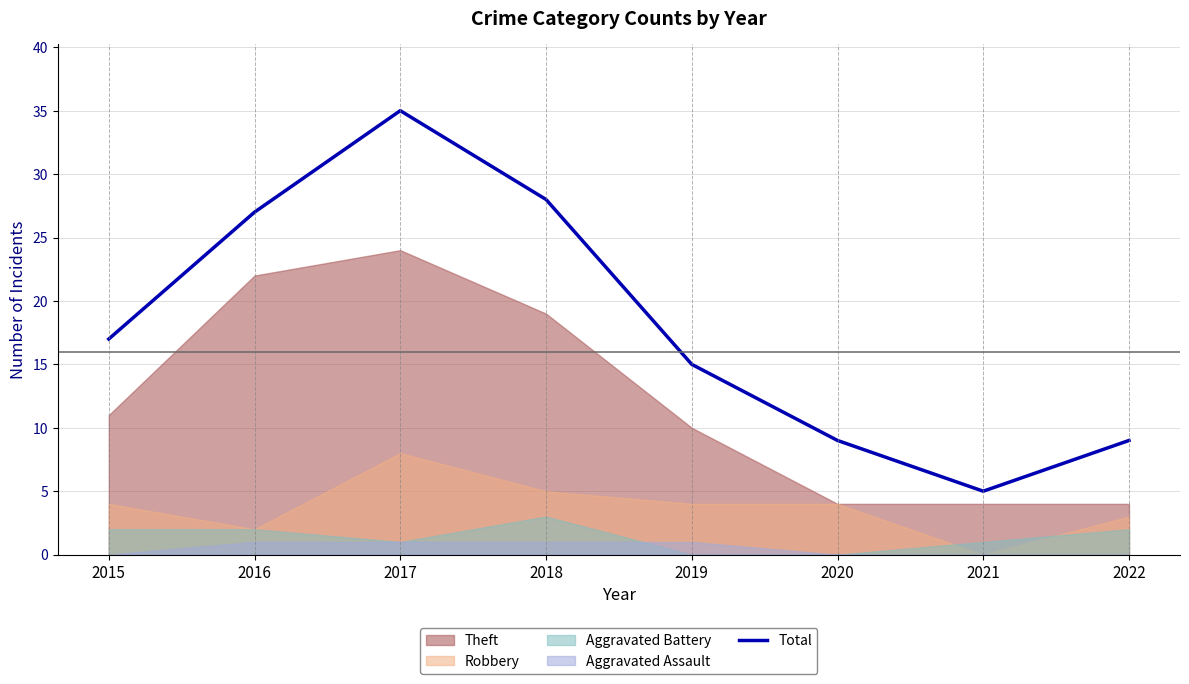

Which has a higher value, 2015 or 2016?

2016